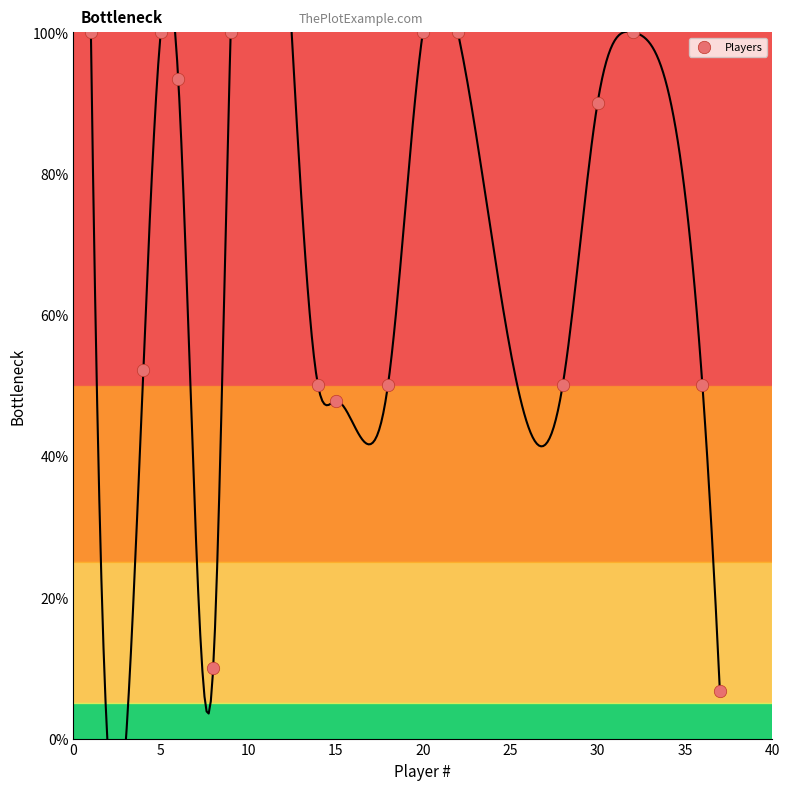

List the coordinates of all points as (X, Y) pairs, reading left to right.

(1.0, 100.0)  (4.0, 52.2)  (5.0, 100.0)  (6.0, 93.3)  (8.0, 10.0)  (9.0, 100.0)  (14.0, 50.0)  (15.0, 47.8)  (18.0, 50.0)  (20.0, 100.0)  (22.0, 100.0)  (28.0, 50.0)  (30.0, 90.0)  (32.0, 100.0)  (36.0, 50.0)  (37.0, 6.7)